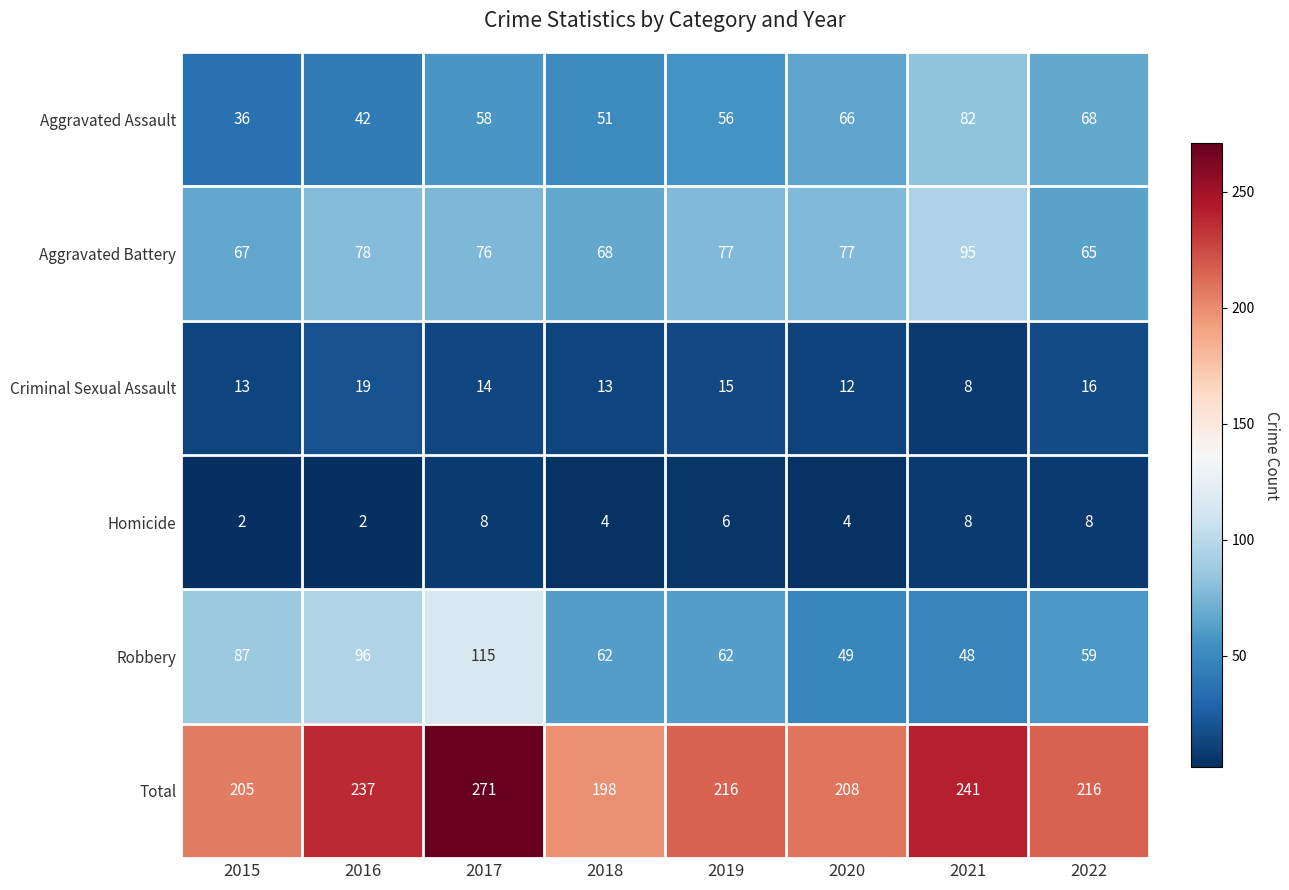

The Criminal Sexual Assault series shows 7 at 2019. True or false?

False